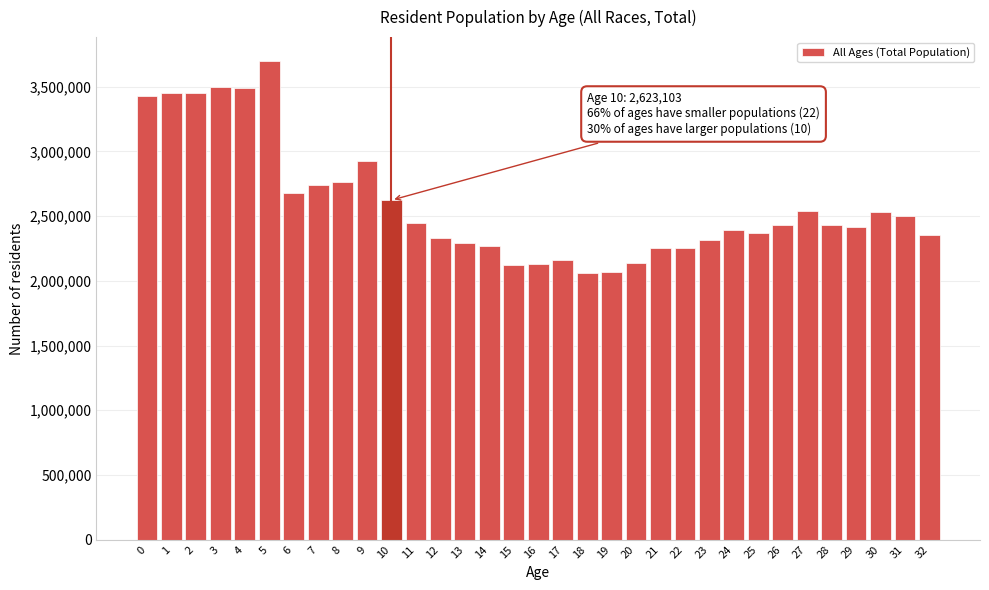

The value at 17 is 2163113. True or false?

True